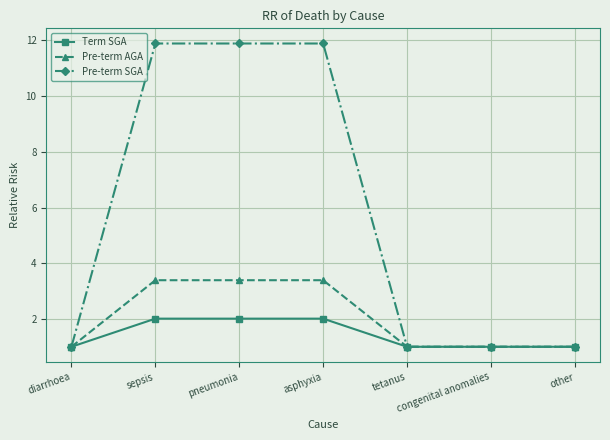

The Pre-term SGA series shows 21.3 at pneumonia. True or false?

False